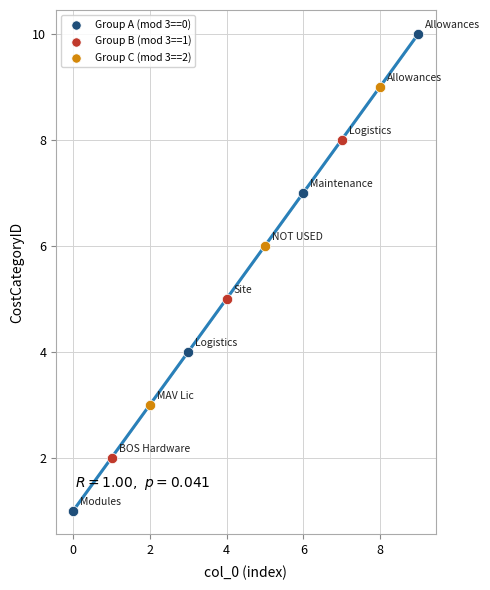

Which series reaches the minimum Y coordinate?

Group A (mod 3==0)